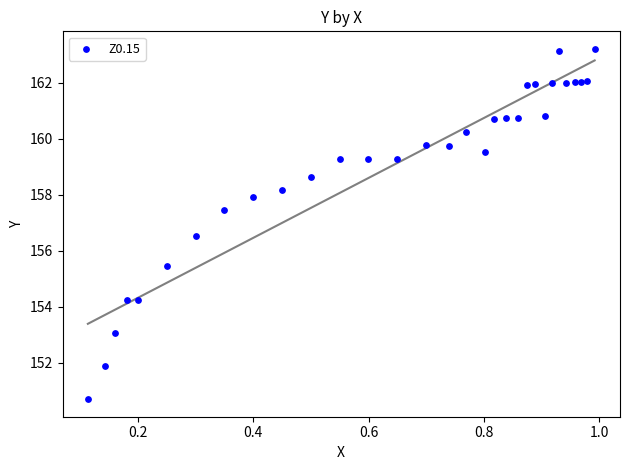

What is the range of Y values (max minus min)?

12.5